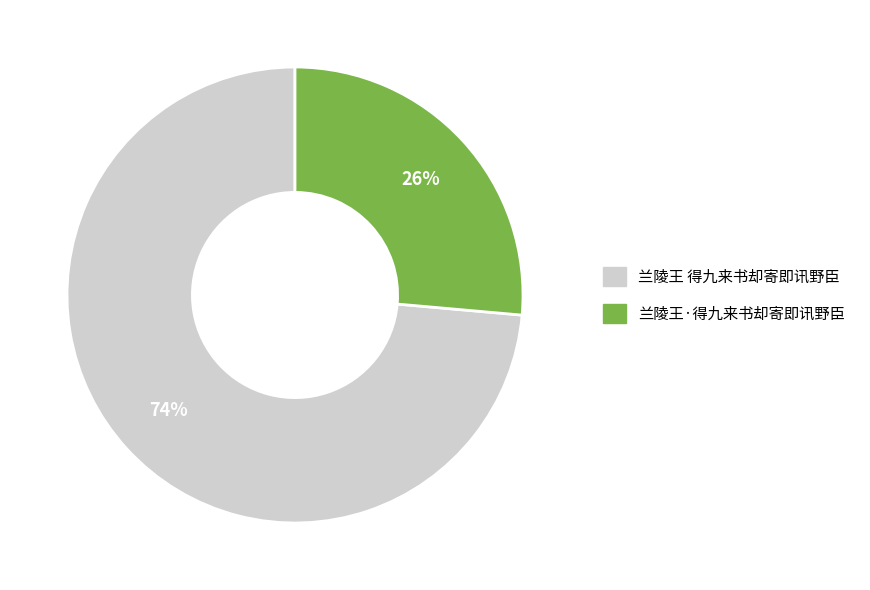

Which slice represents more than half of the pie?

兰陵王 得九来书却寄即讯野臣